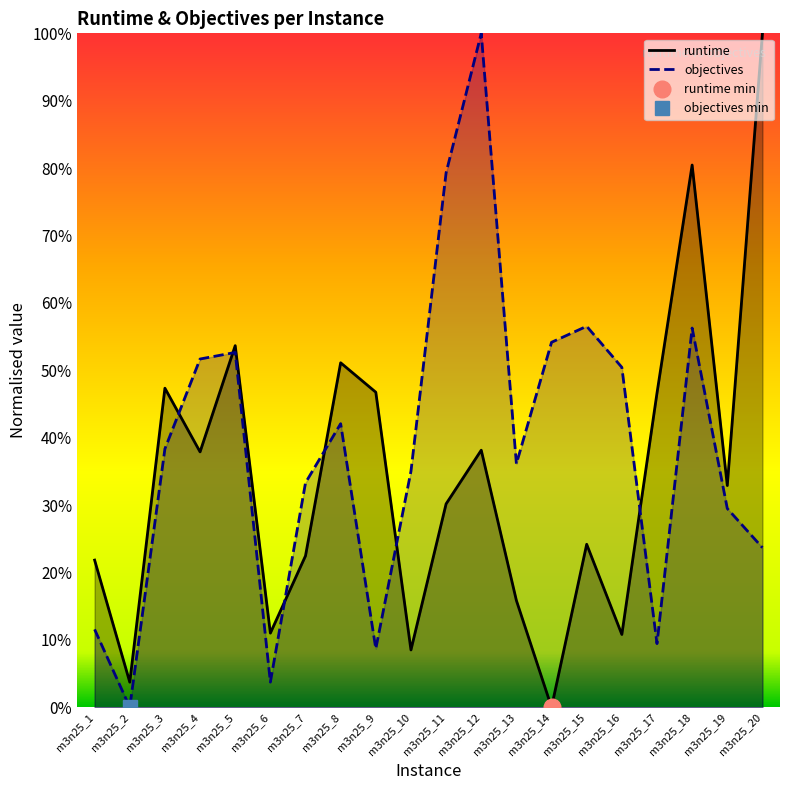

Is it true that objectives equals 1.0 at m3n25_12?

True